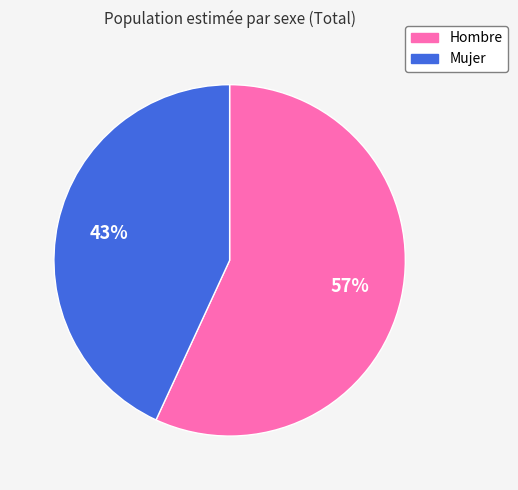

Combined, do Hombre and Mujer account for over 50%?

Yes